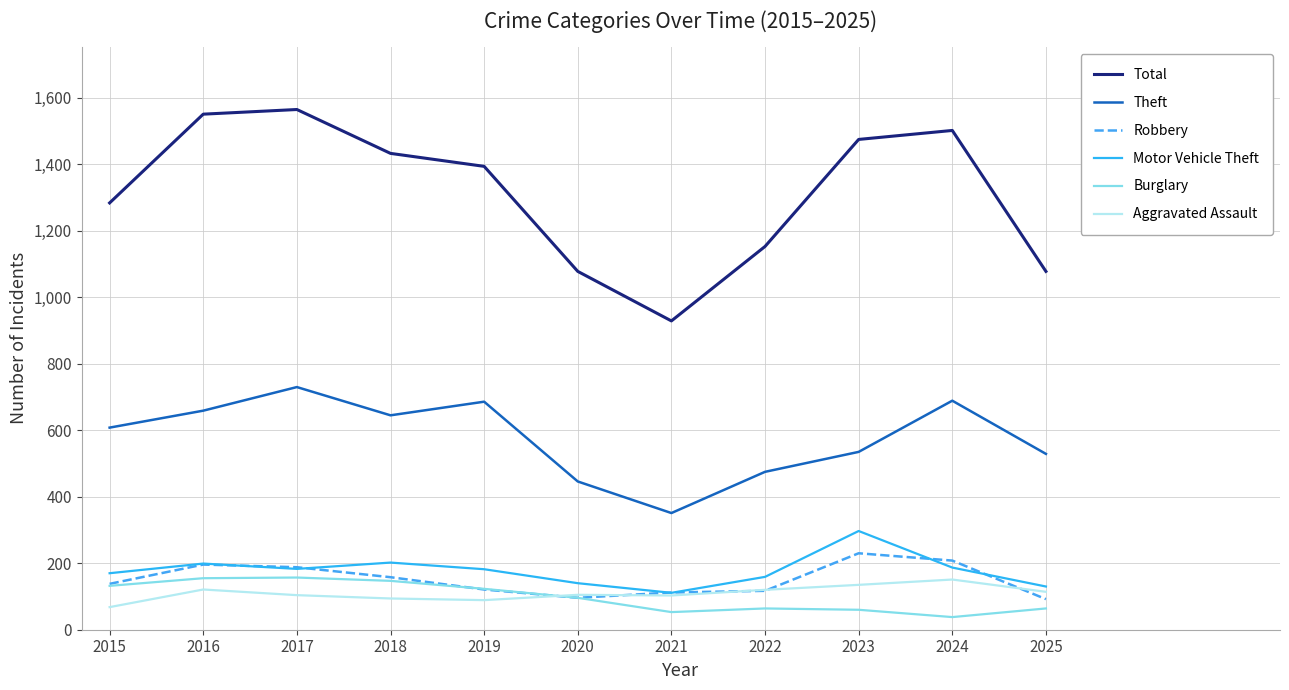

What are all the series names shown in the legend?

Total, Theft, Robbery, Motor Vehicle Theft, Burglary, Aggravated Assault